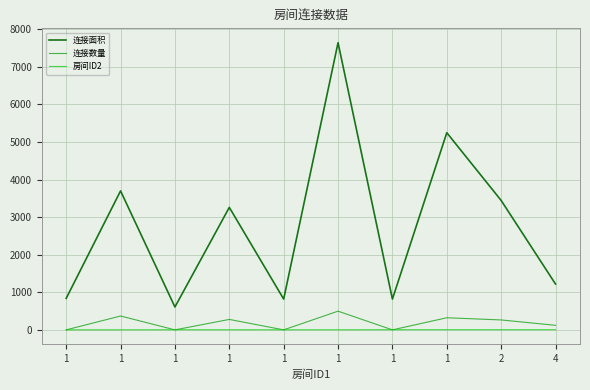

What is the maximum value for 连接面积?

7645